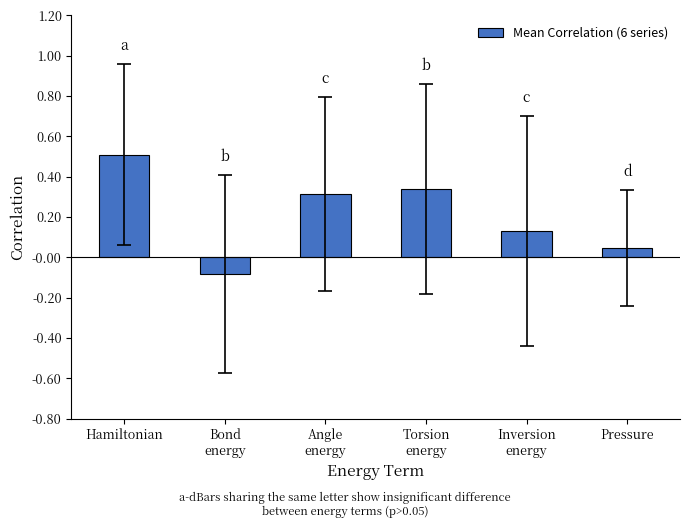

What is the difference between the maximum and minimum values?

0.6